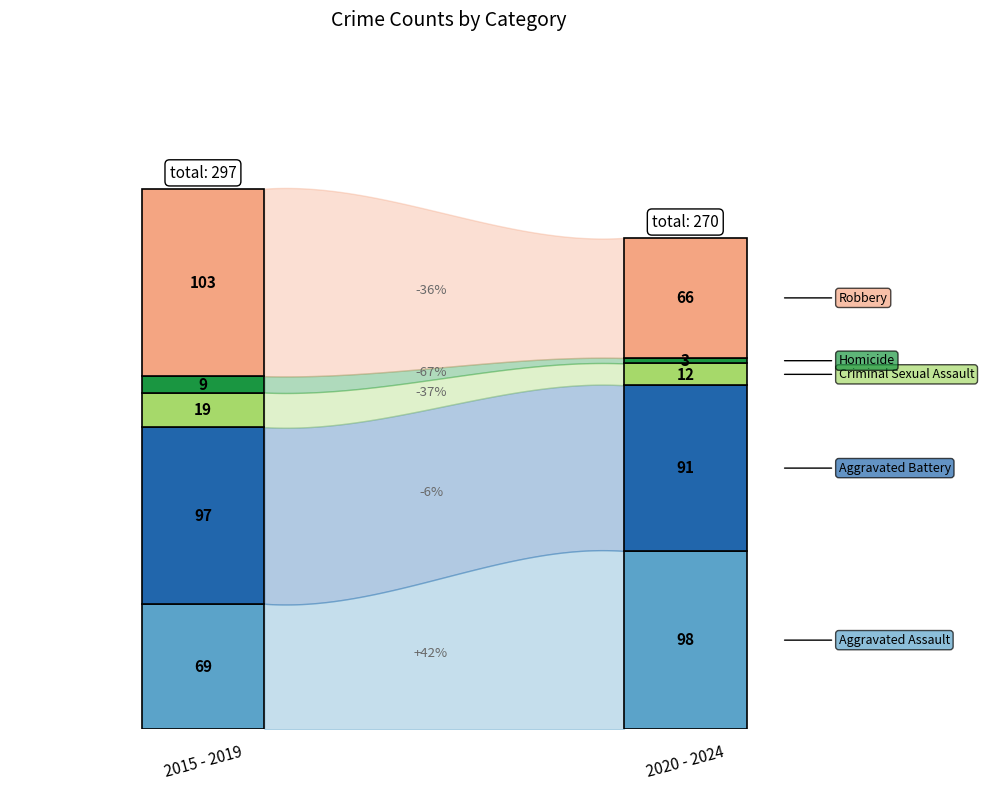

After their last crossing, which series has the higher values: Criminal Sexual Assault or Homicide?

Criminal Sexual Assault